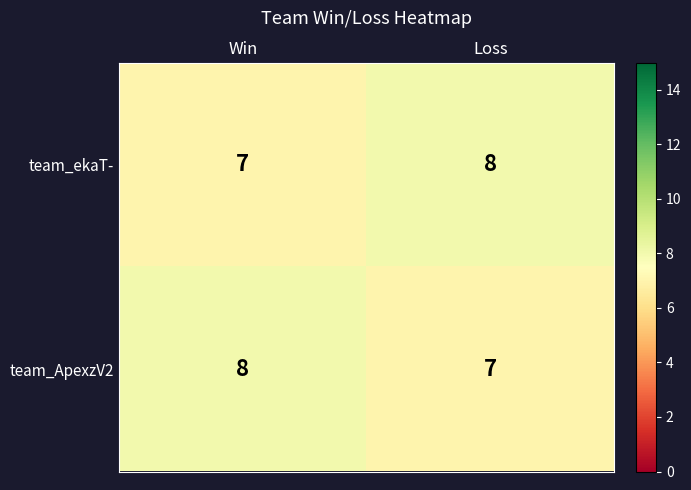

The value of team_ekaT- at Win is 7. True or false?

True